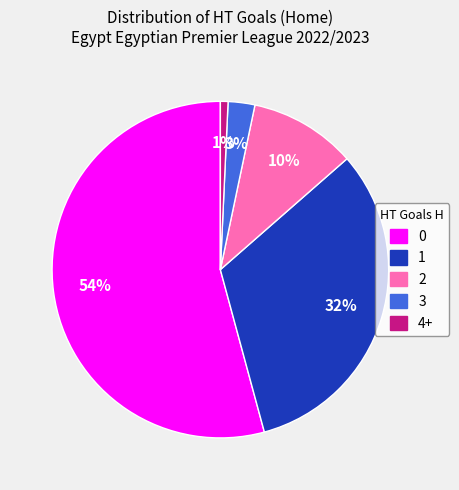

The 0 slice represents 23% of the pie. True or false?

False